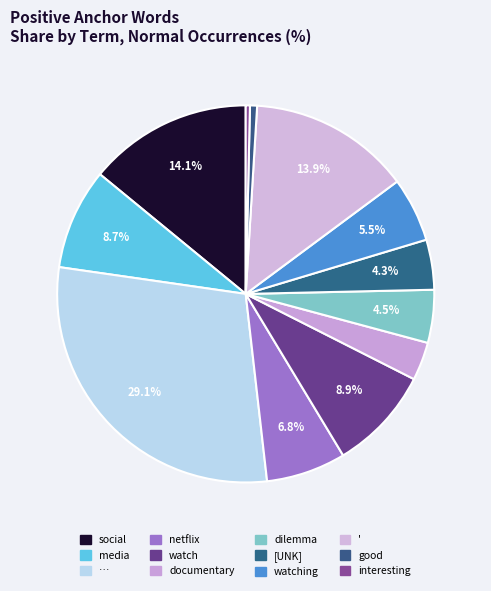

Which category has the biggest portion of the pie?

…